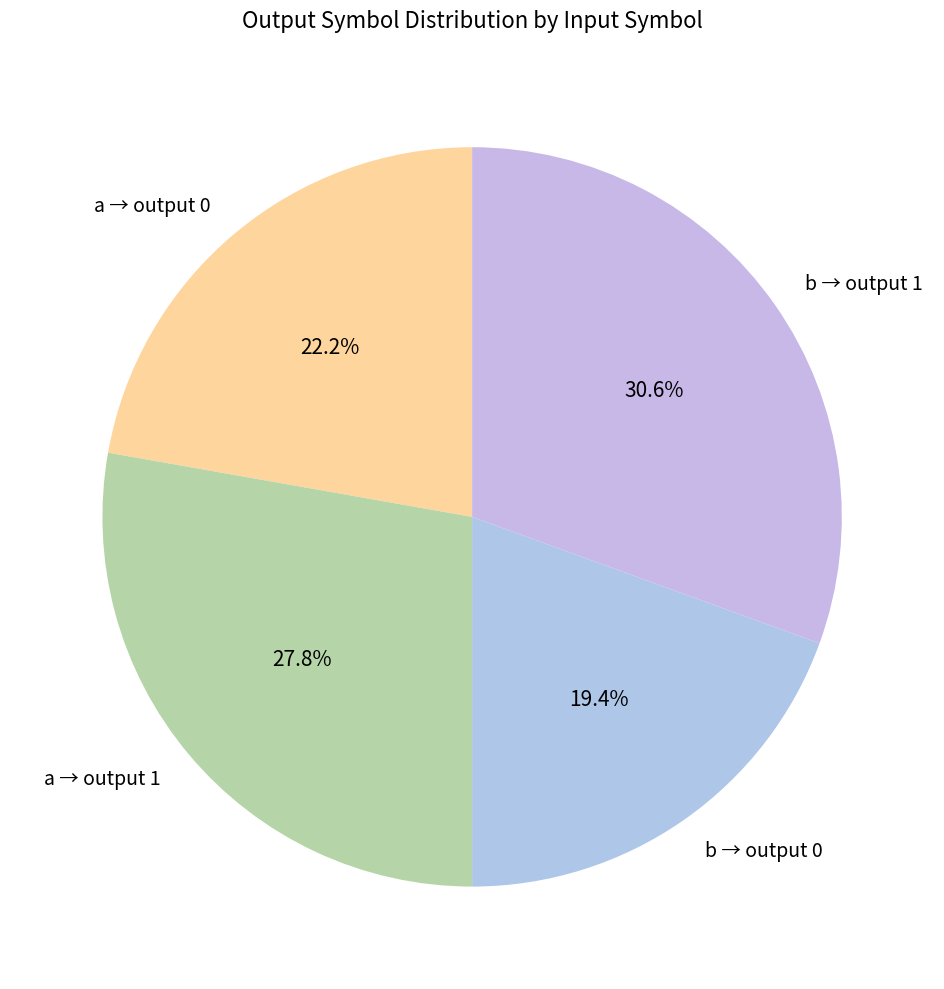

Which slice is the largest?

b → output 1